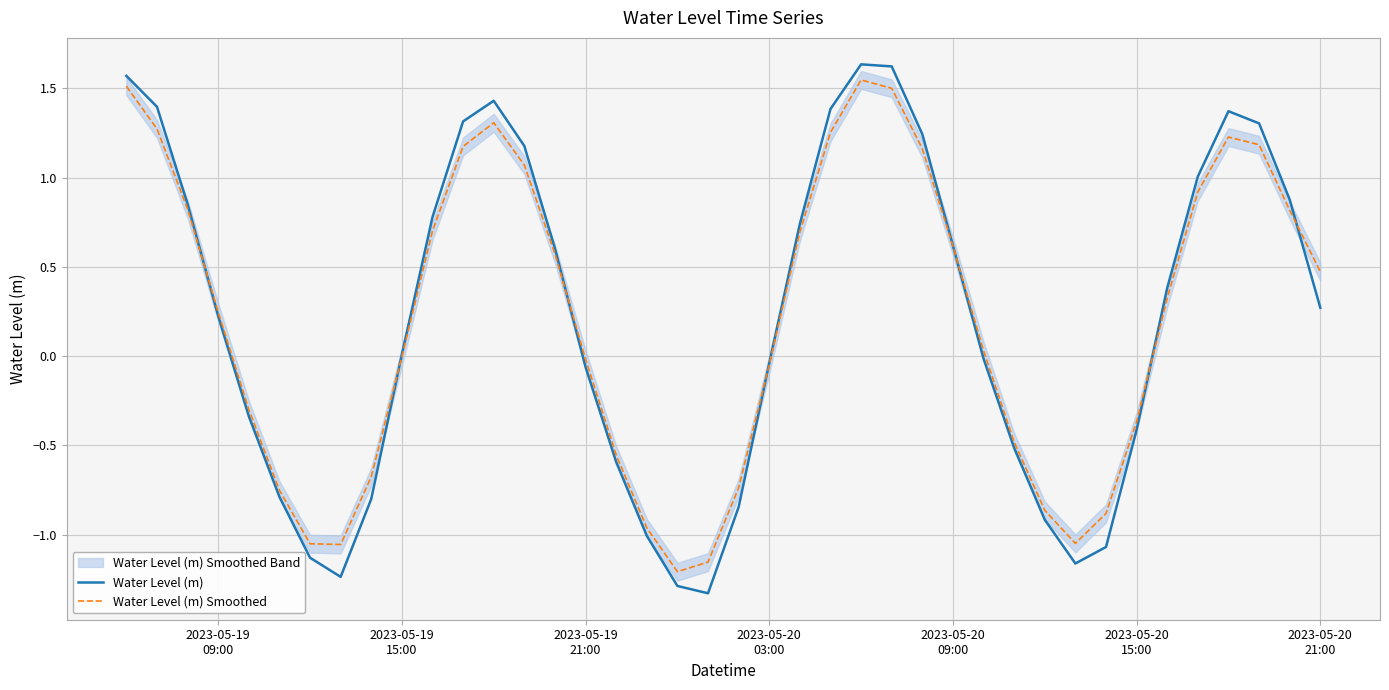

True or false: Water Level (m) has a value of -0.0 at 2023-05-20 03:00.

False